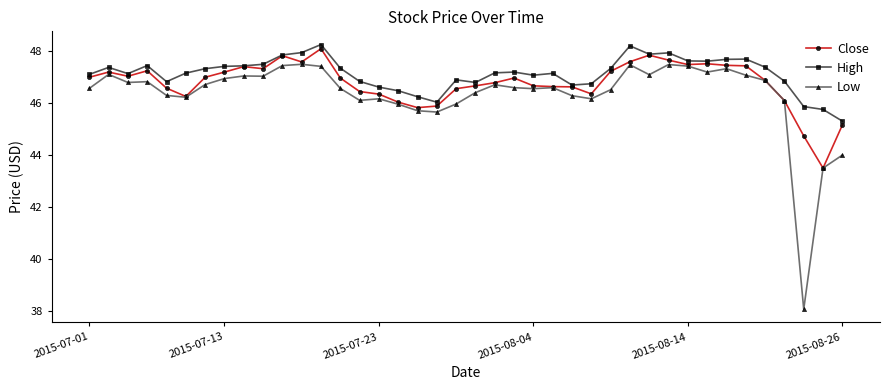

What is the minimum value shown in the chart?

38.1